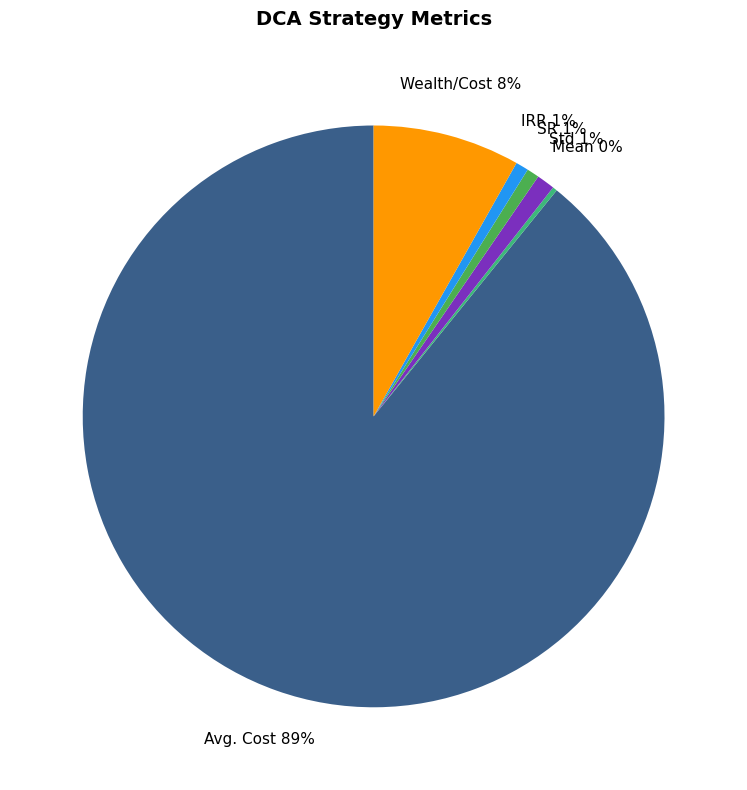

To the nearest percent, what is the difference between the largest and smallest slice percentages?

89%